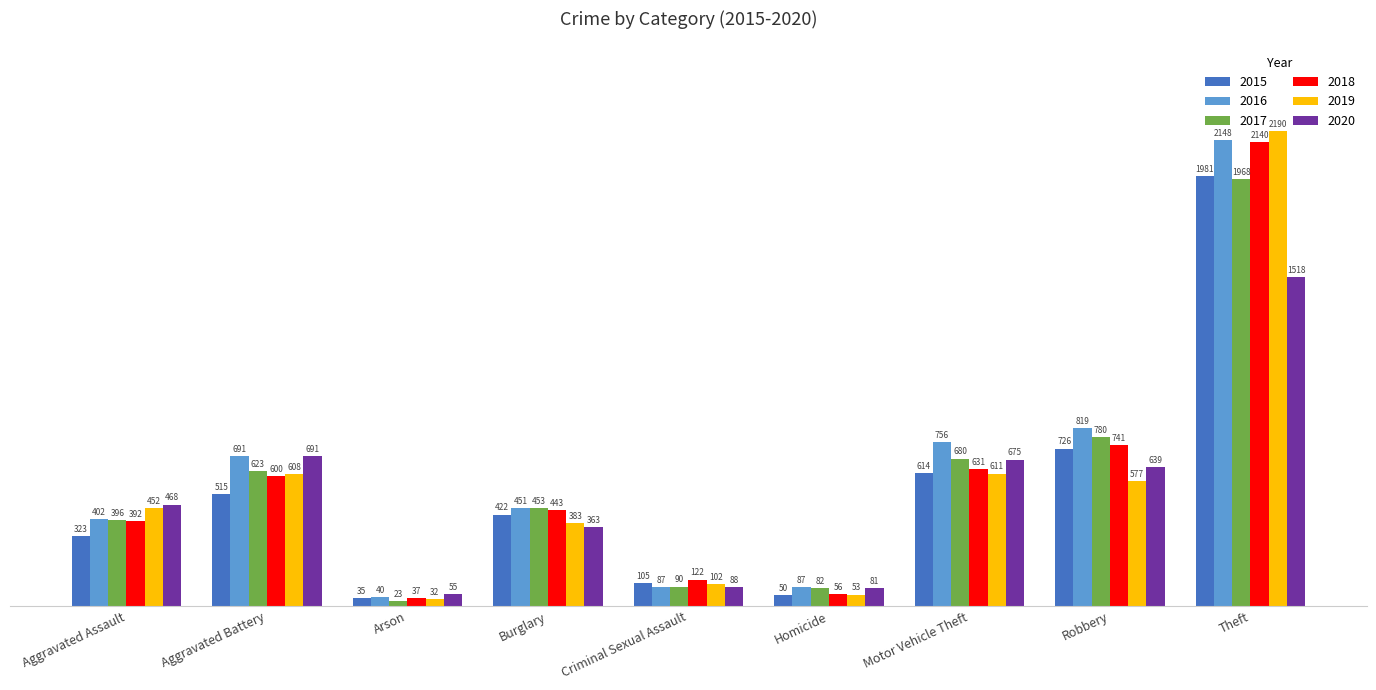

Which series has the largest range (max minus min)?

2019